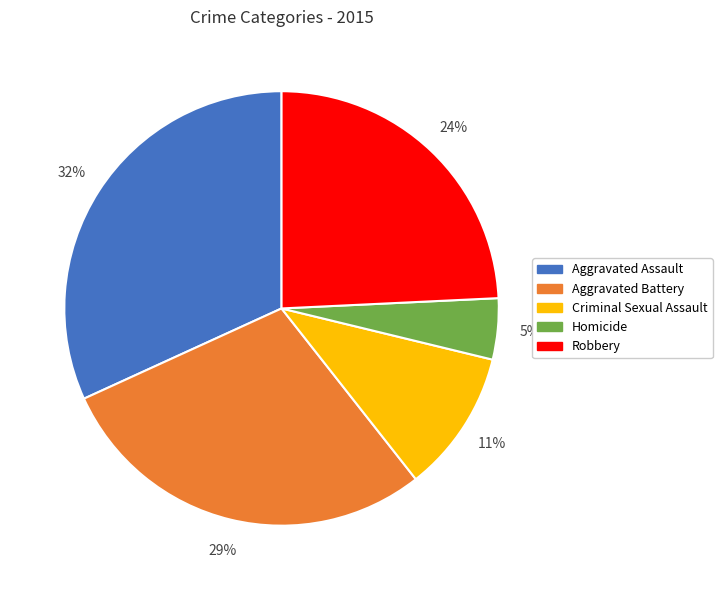

Which category has the smallest portion of the pie?

Homicide